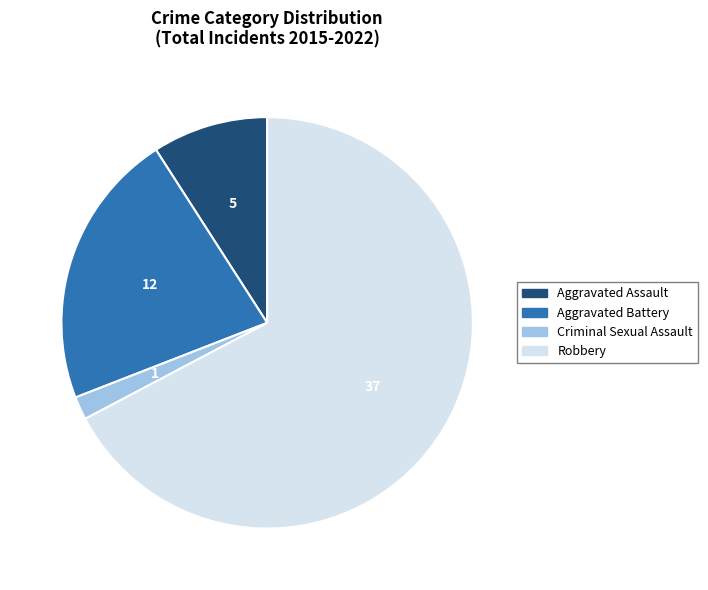

True or false: Aggravated Assault accounts for 21% of the total.

False